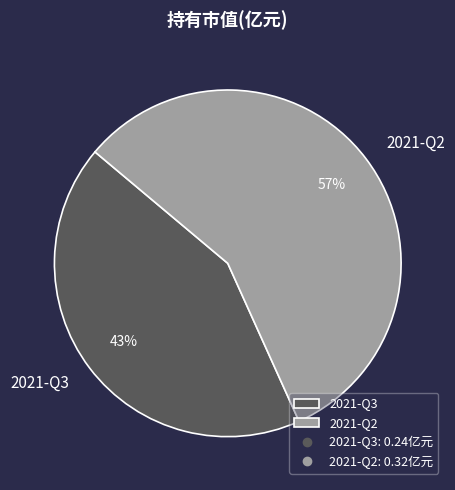

What percentage is the 2021-Q2 slice, to the nearest percent?

57%